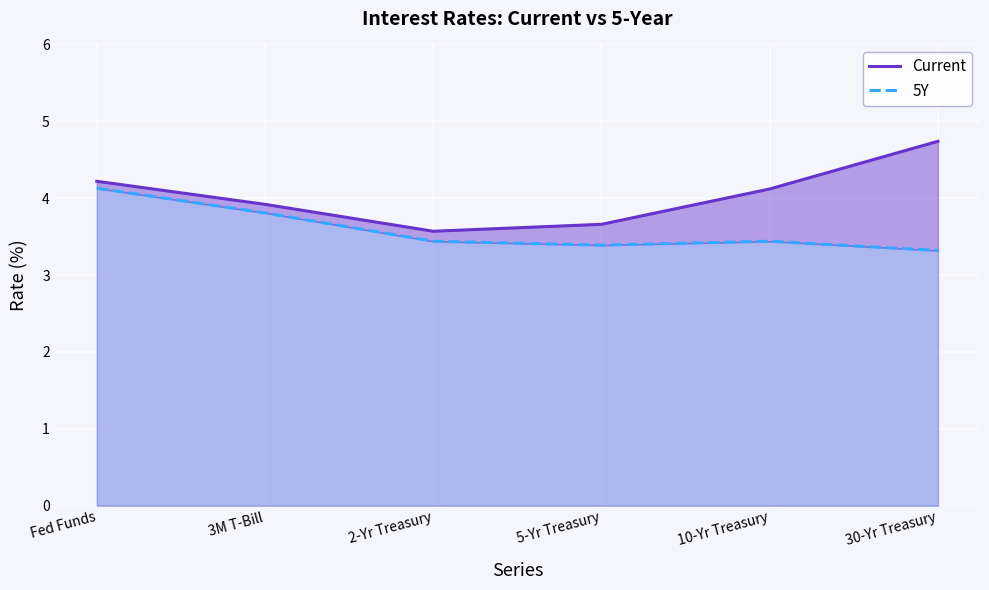

Which series has the widest spread of values?

Current